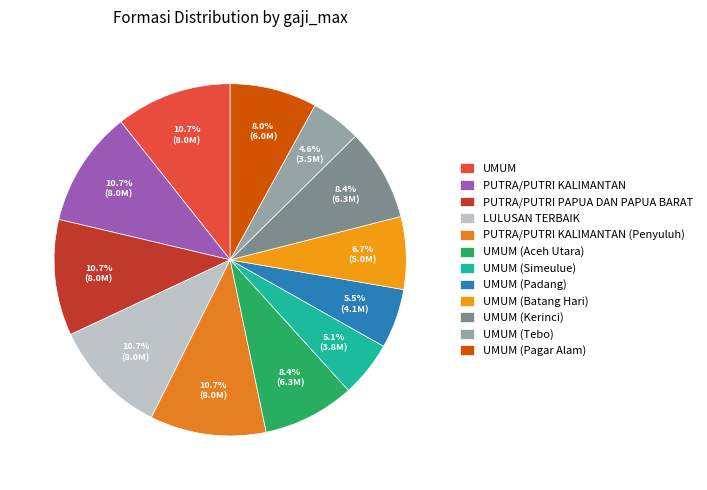

What percentage is the UMUM (Padang) slice, to the nearest percent?

5%